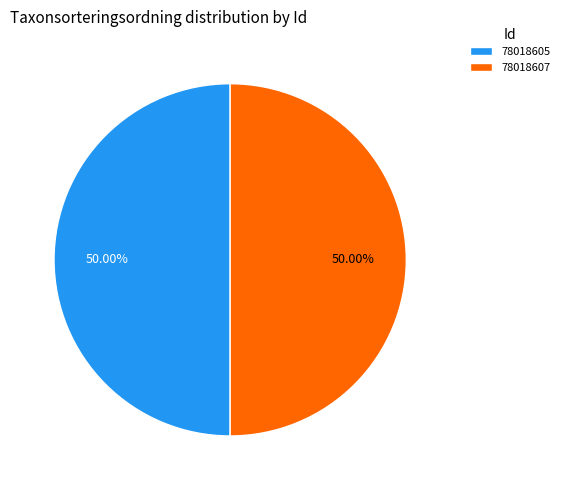

Combined, do 78018607 and 78018605 account for over 50%?

Yes